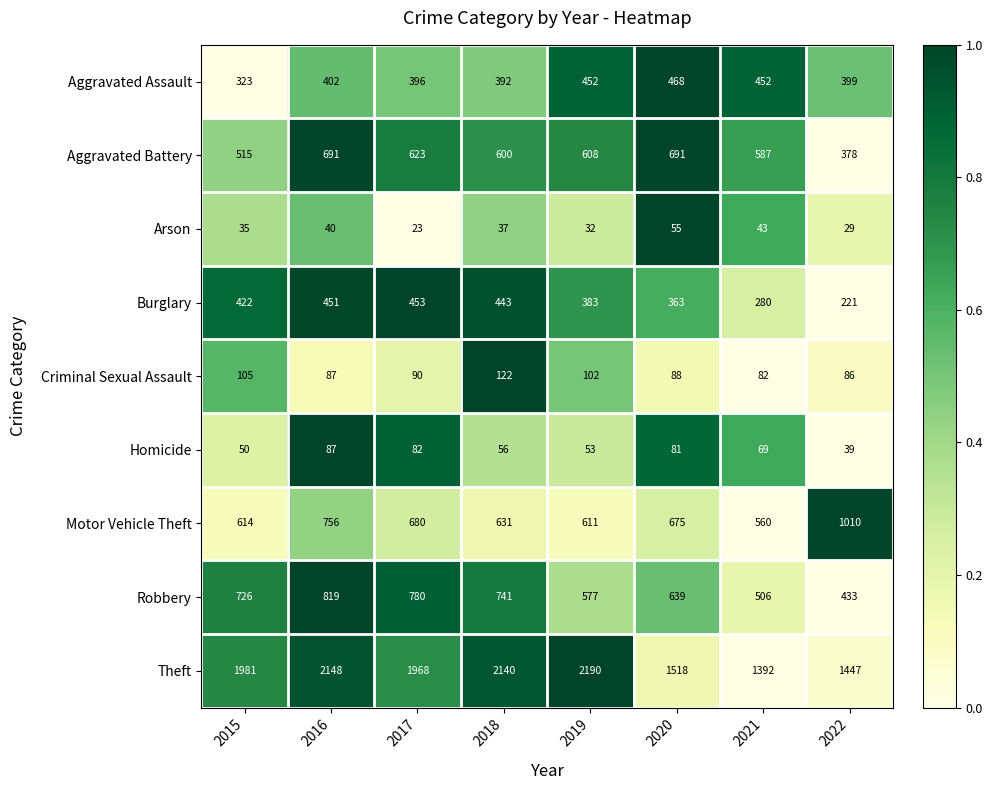

What is the smallest value displayed?

23